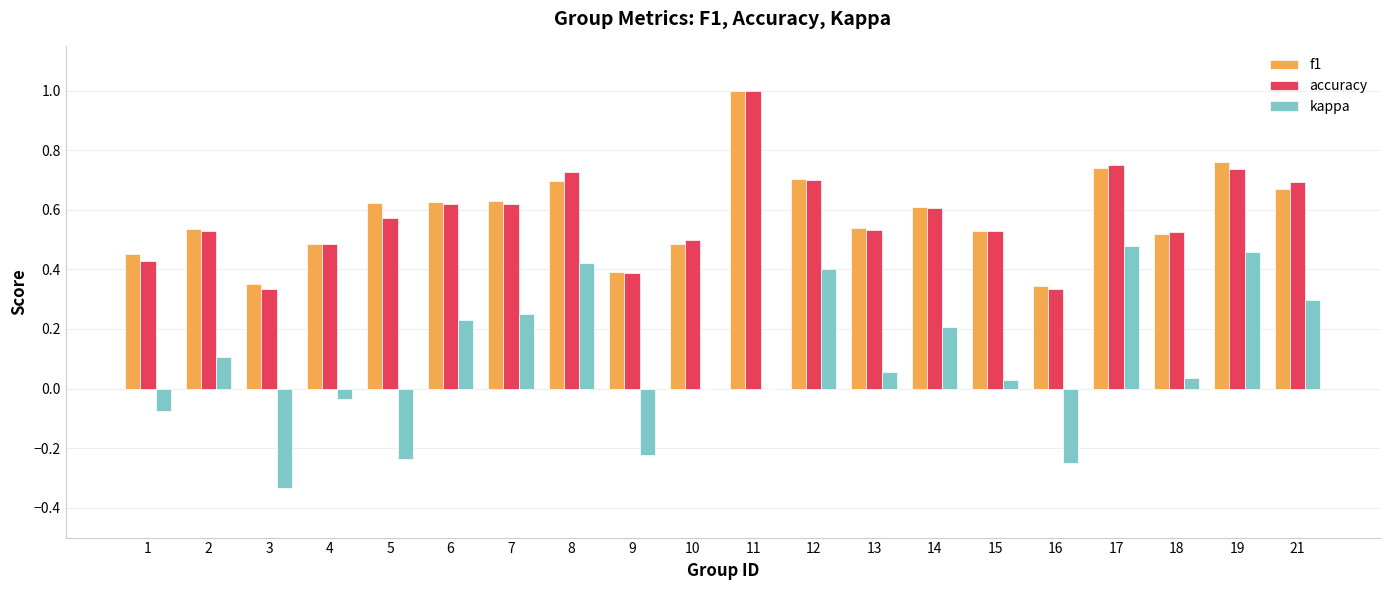

Count the f1 values in the range 0 to 1.

20